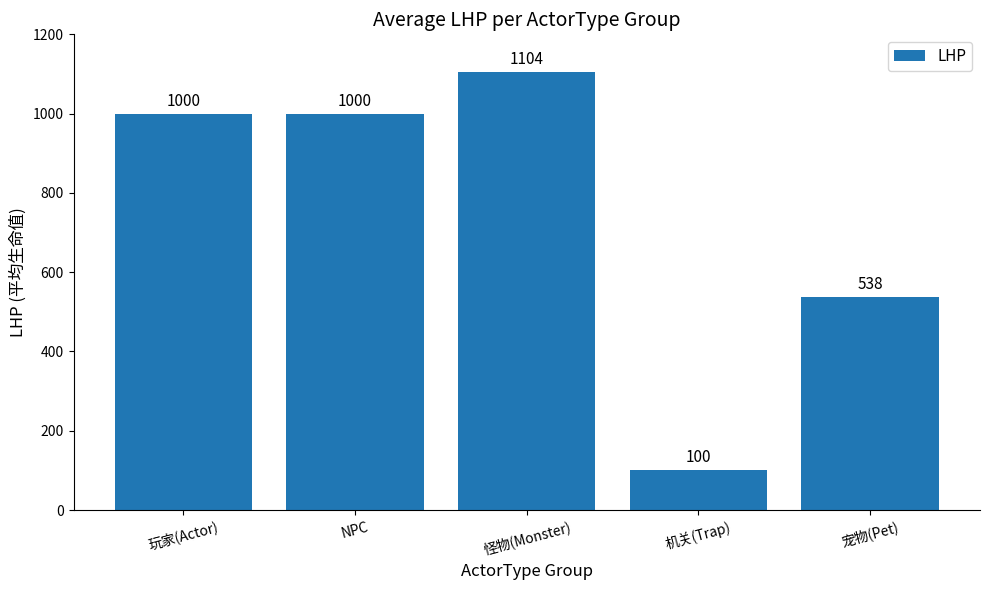

What is the minimum value shown in the chart?

100.0